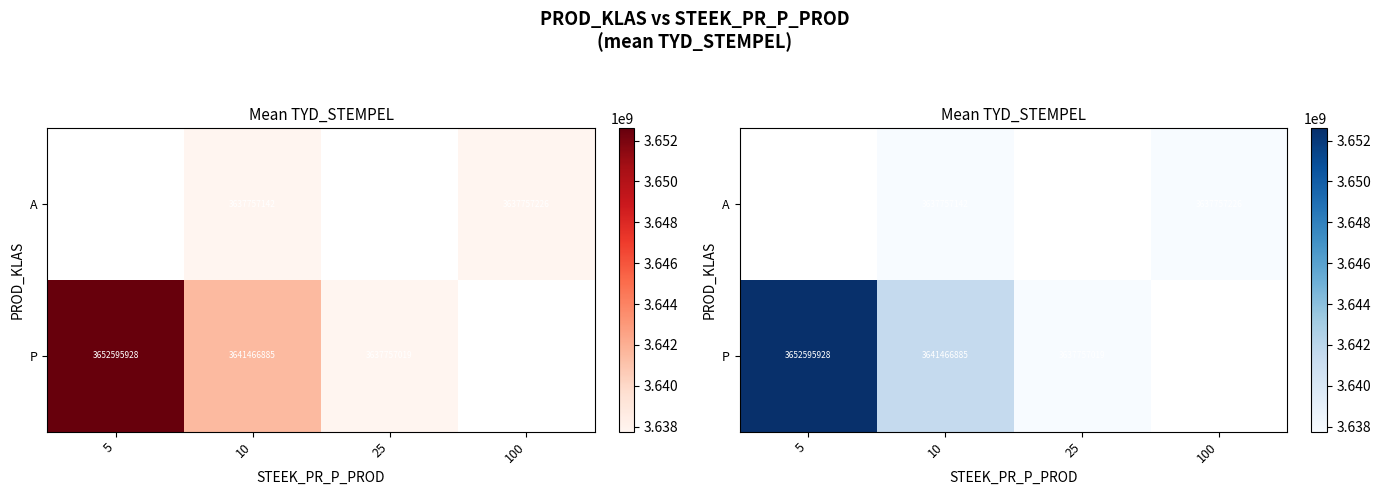

Which series changed the most between 10 and 25?

P